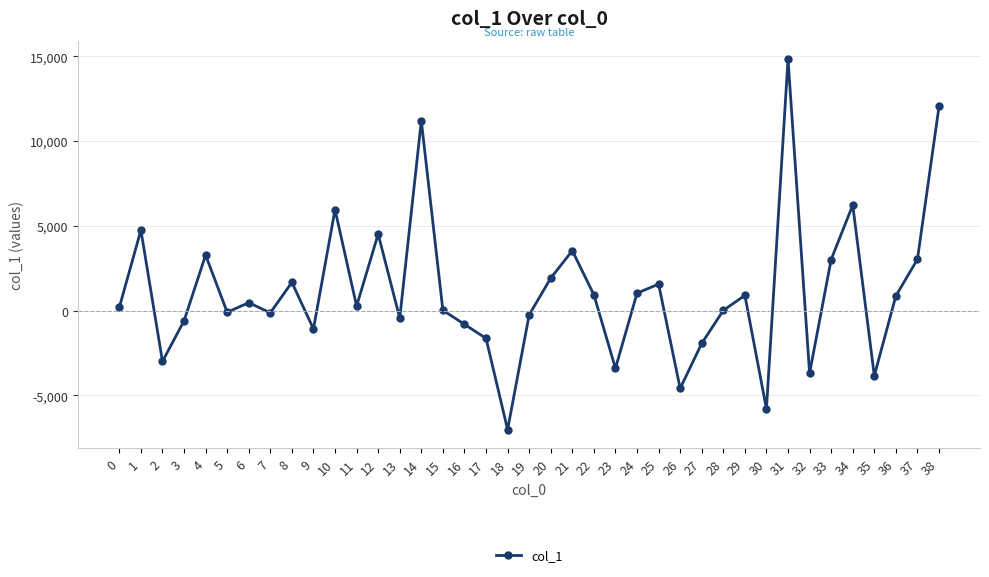

Where is the data nearest to the value 3907?

21